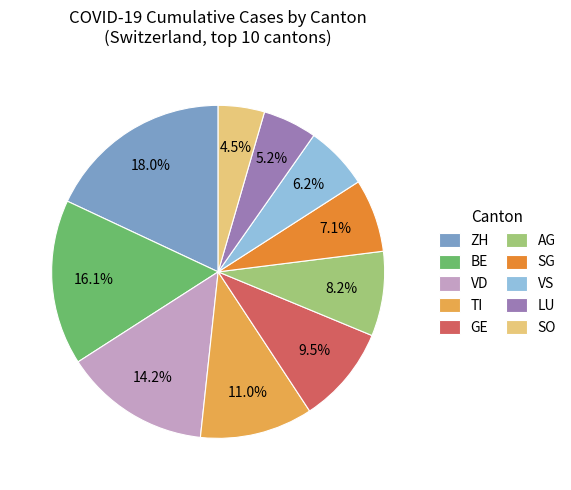

Between AG and LU, which is larger?

AG